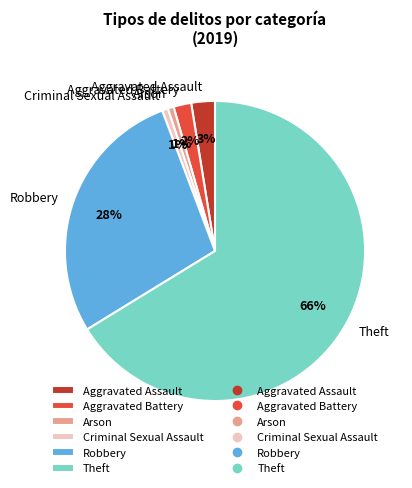

To the nearest percent, what percentage of the pie is Aggravated Battery?

2%